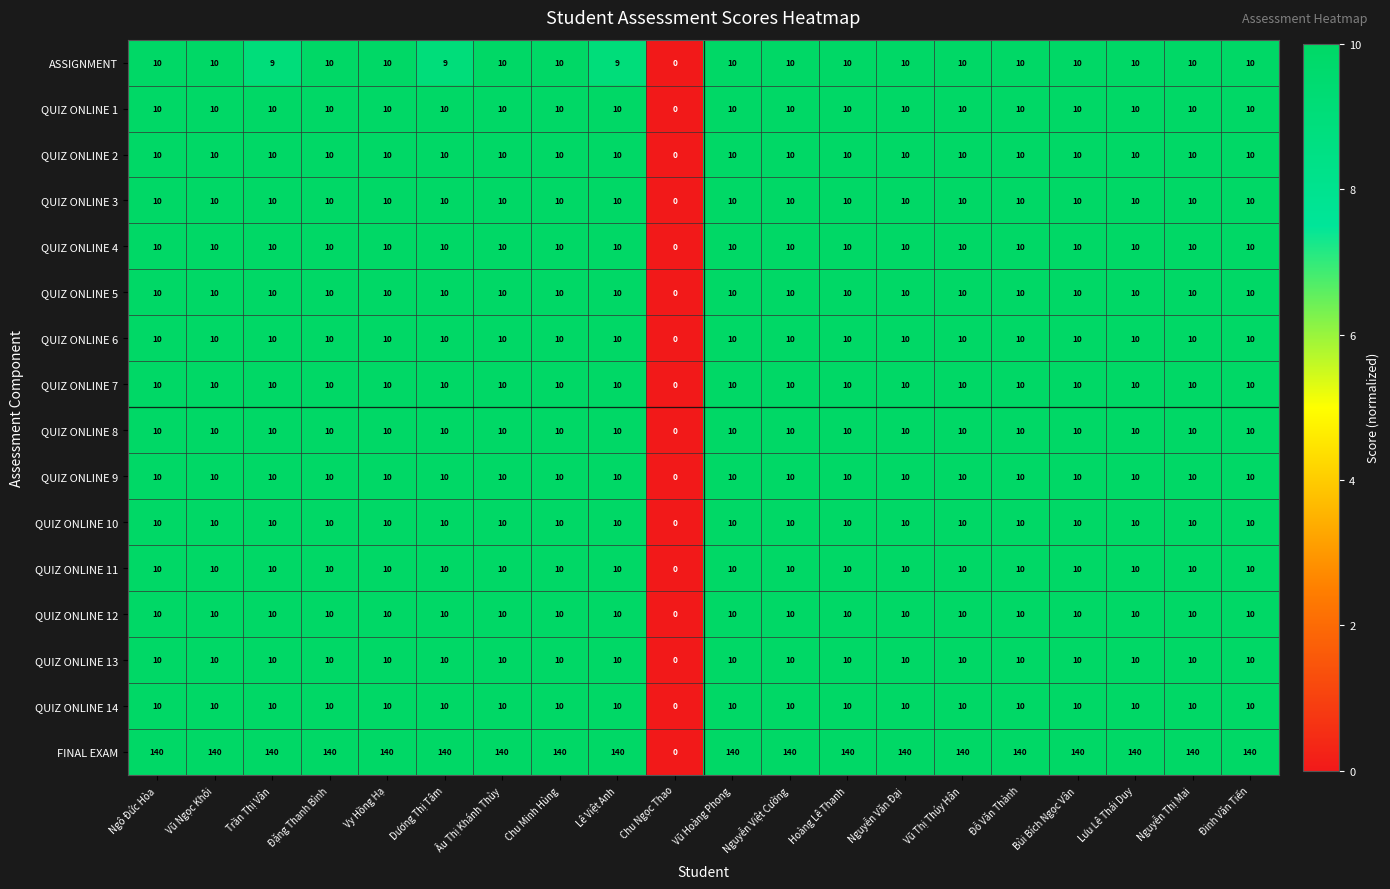

What is the difference between the maximum and minimum values in the QUIZ ONLINE 11 series?

10